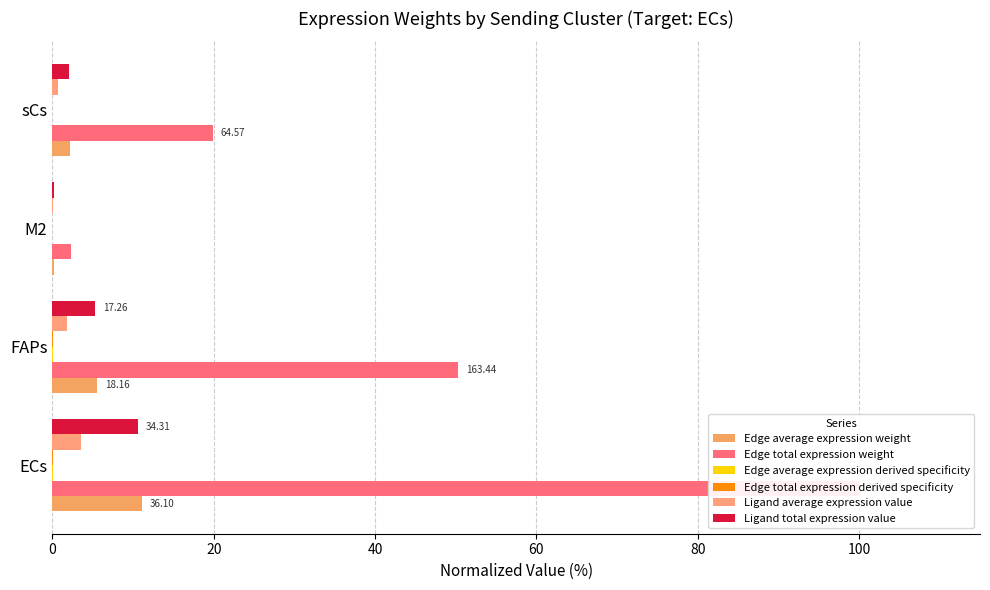

What is the lowest value of the Ligand average expression value series?

0.1